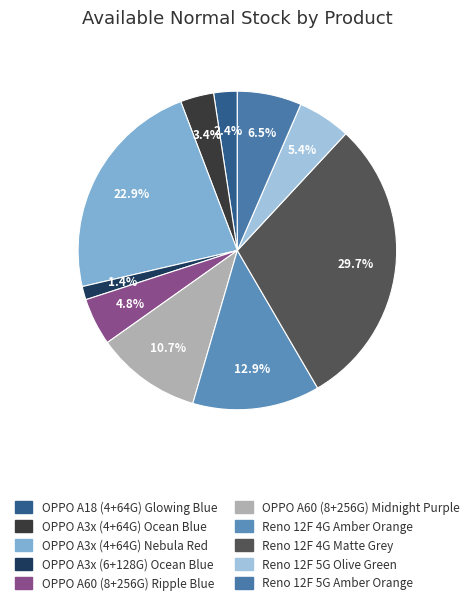

How many segments does this pie chart have?

10